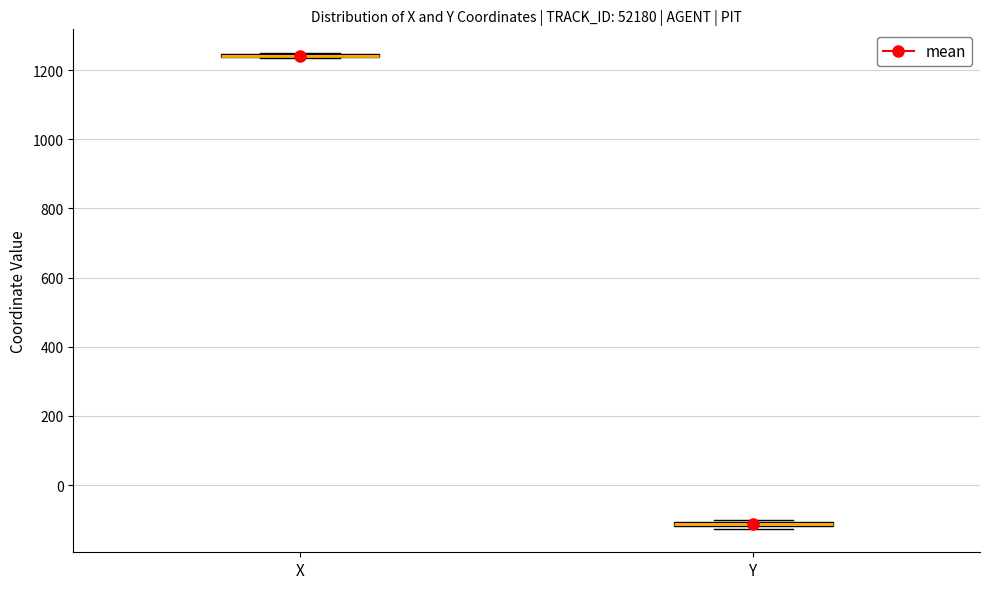

Where is the lower edge of the box for Y on the y-axis? The values are not printed on the chart, so give them approximately, as read against the axis.

-120